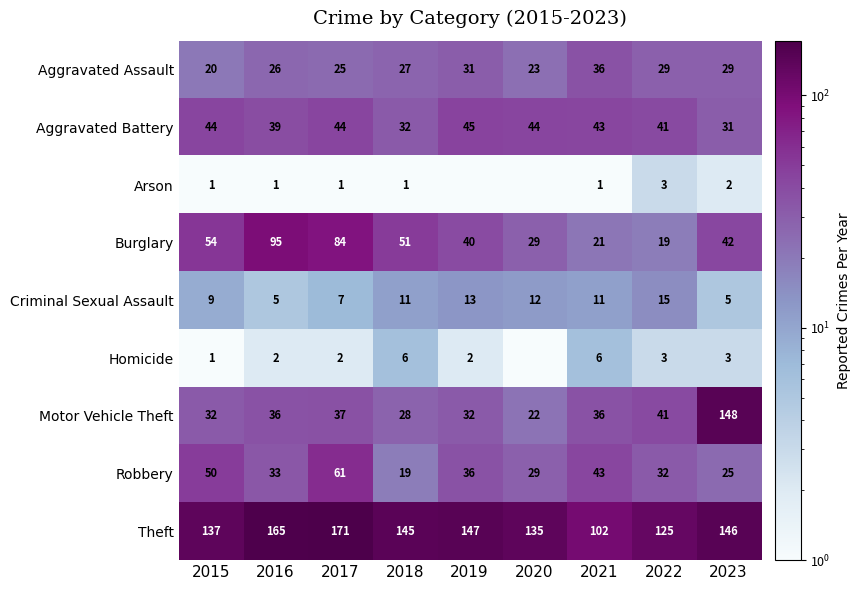

Which series changed the most between 2019 and 2023?

Motor Vehicle Theft